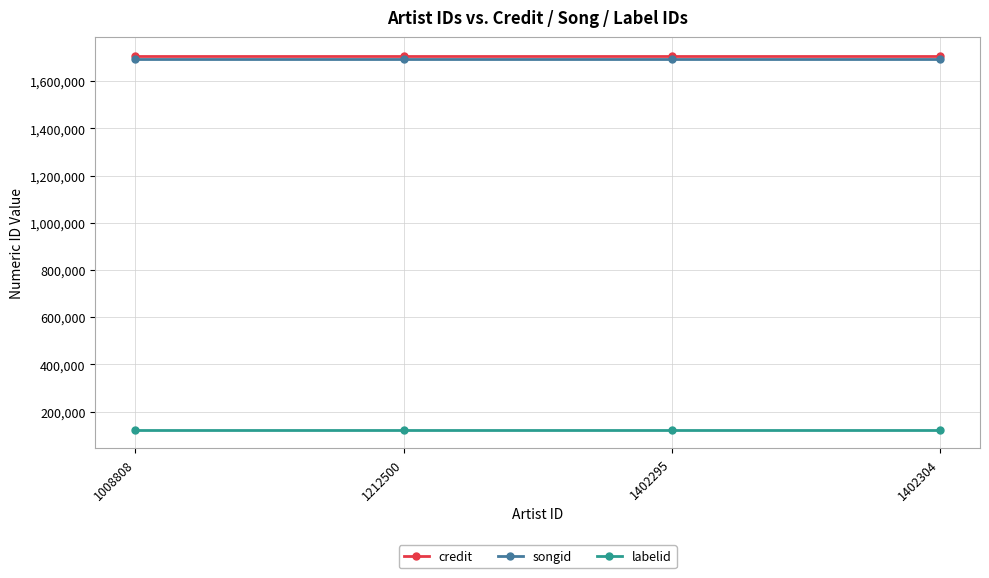

What is the highest value of the labelid series?

123671